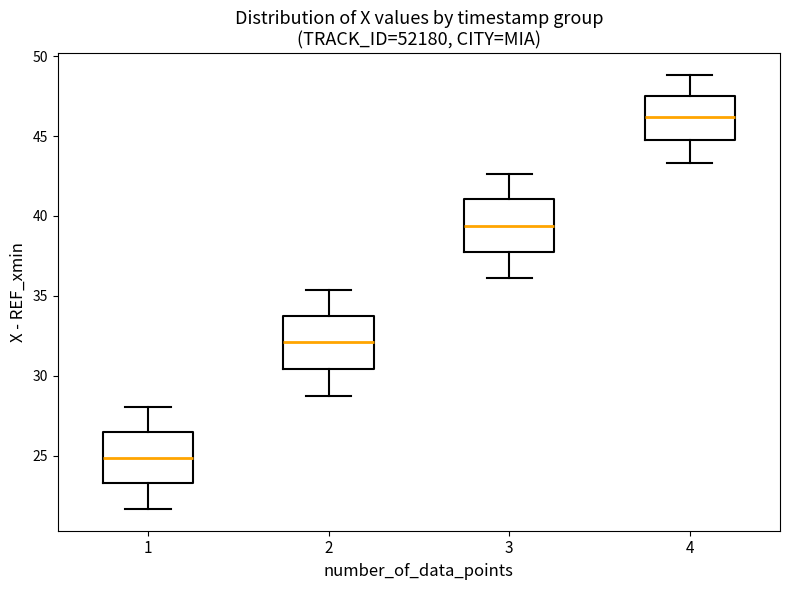

Which box has the highest median line?

4